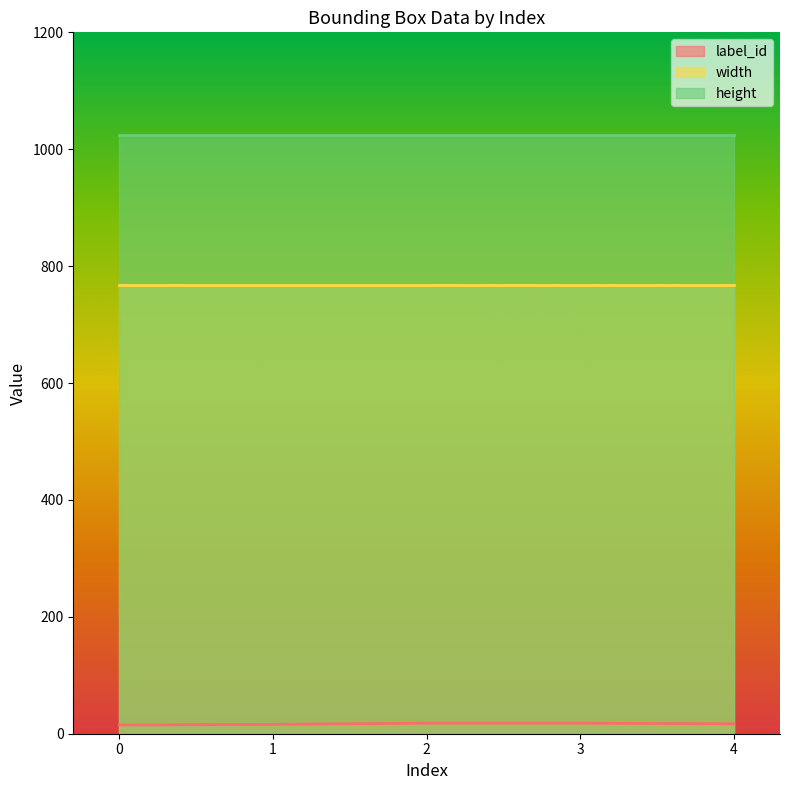

True or false: label_id and height cross at least once.

False